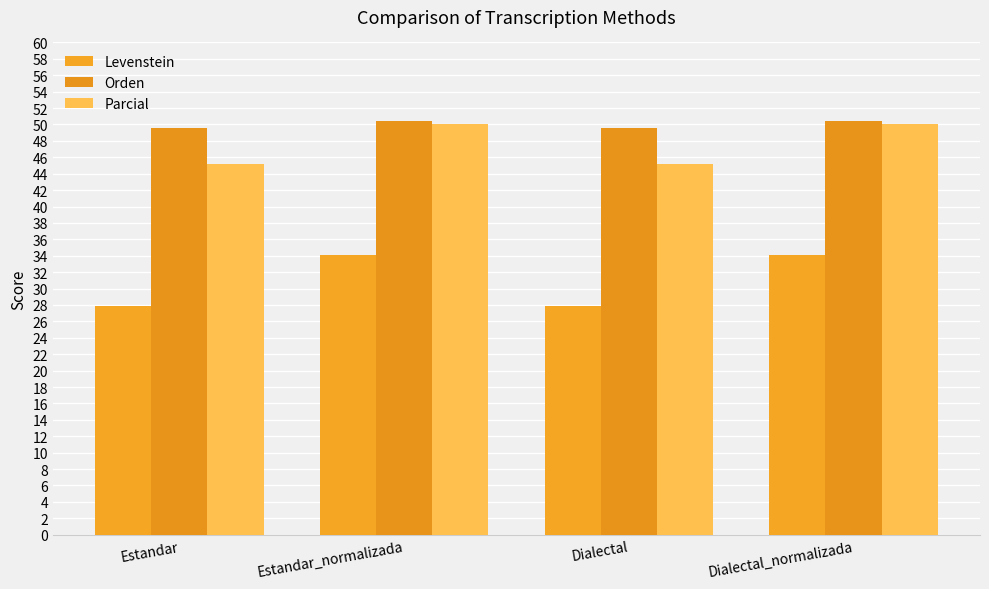

What is the smallest value displayed?

27.9